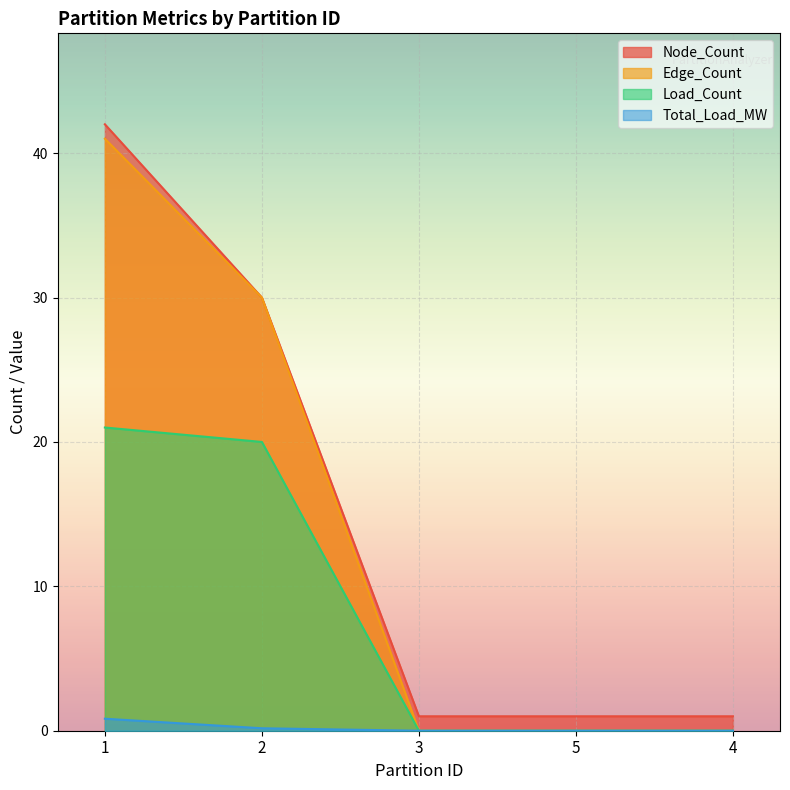

How many lines are shown in the chart?

4